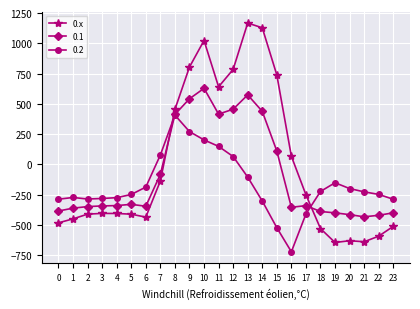

What is the value of the 0.2 point at the 10th from the left?

271.1